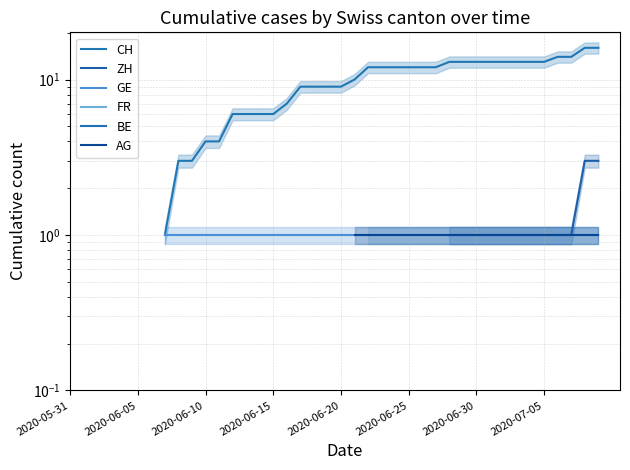

Which category has the lowest value across all series?

2020-07-05